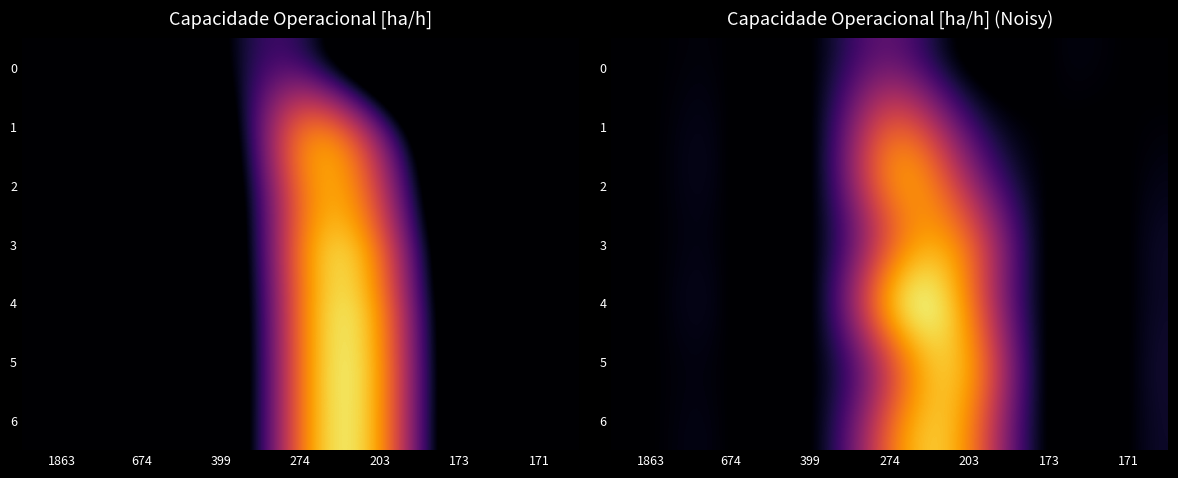

At which label does 1 reach its peak?

274